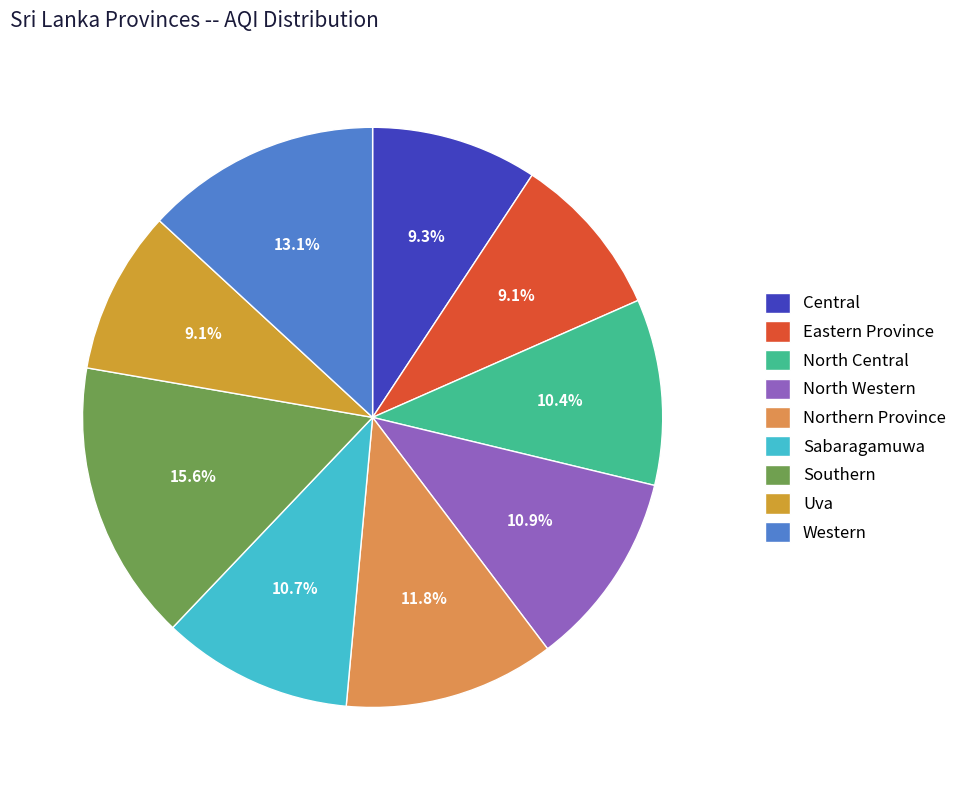

Is there any slice that represents more than half of the pie?

No